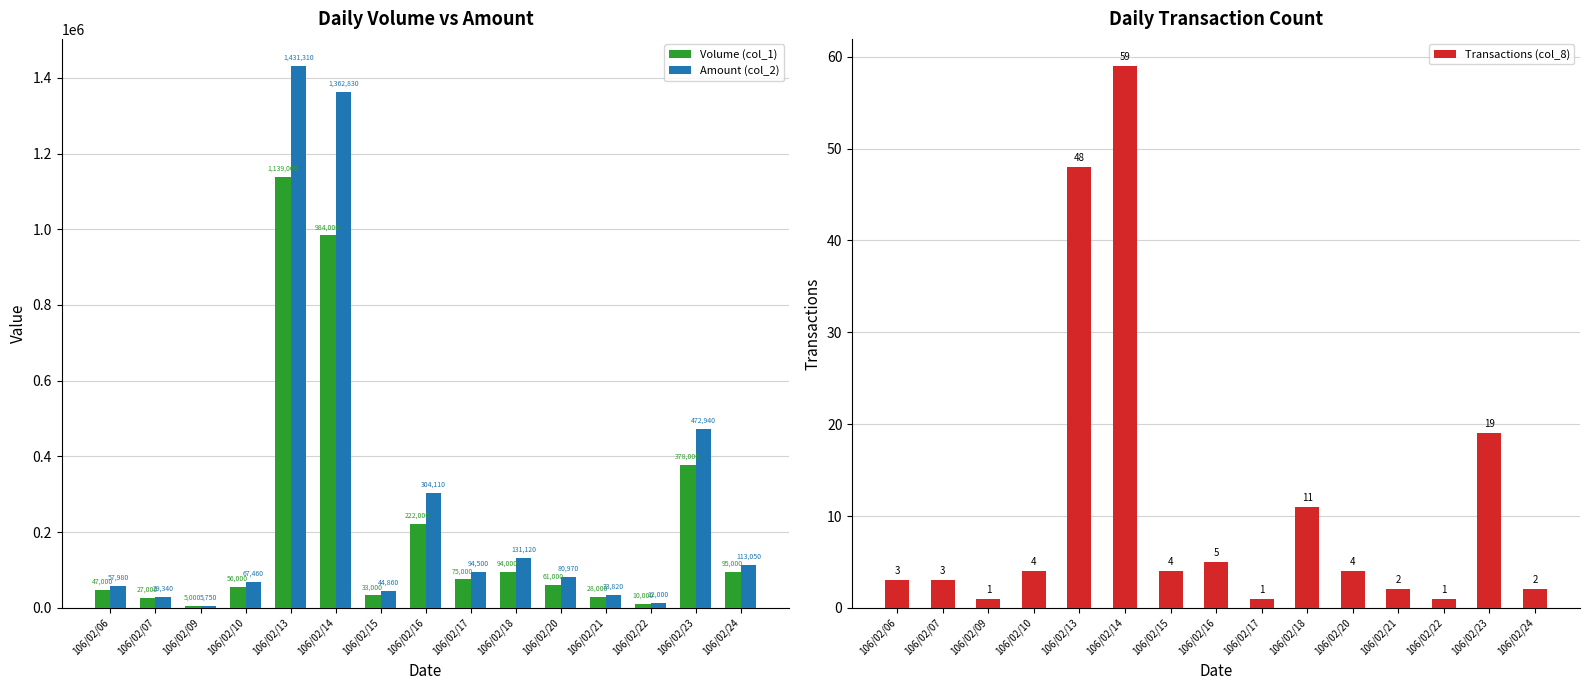

Between 106/02/21 and 106/02/10, which is larger?

106/02/10